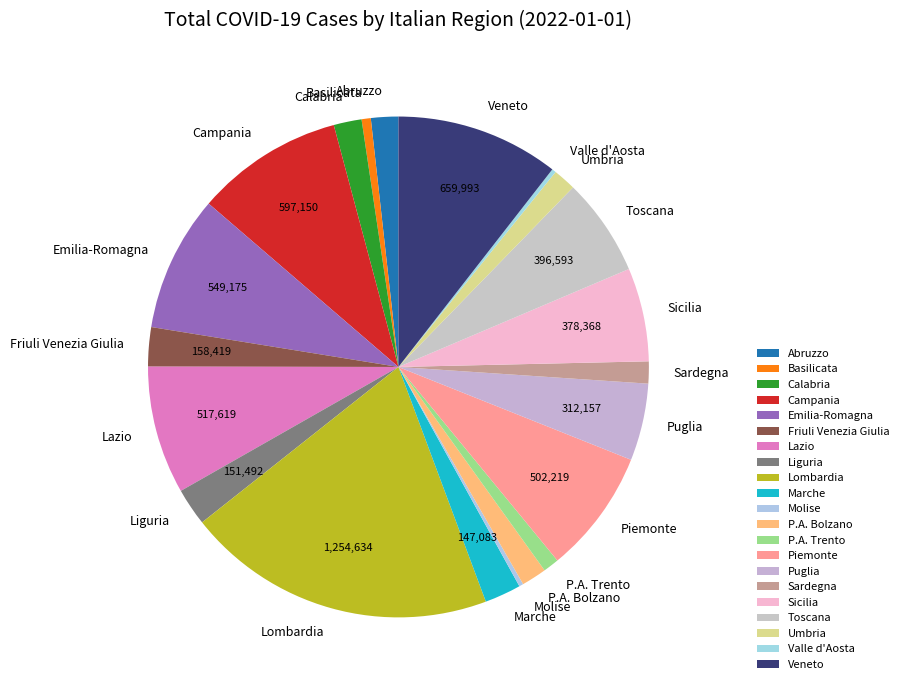

Between Friuli Venezia Giulia and Sicilia, which is larger?

Sicilia